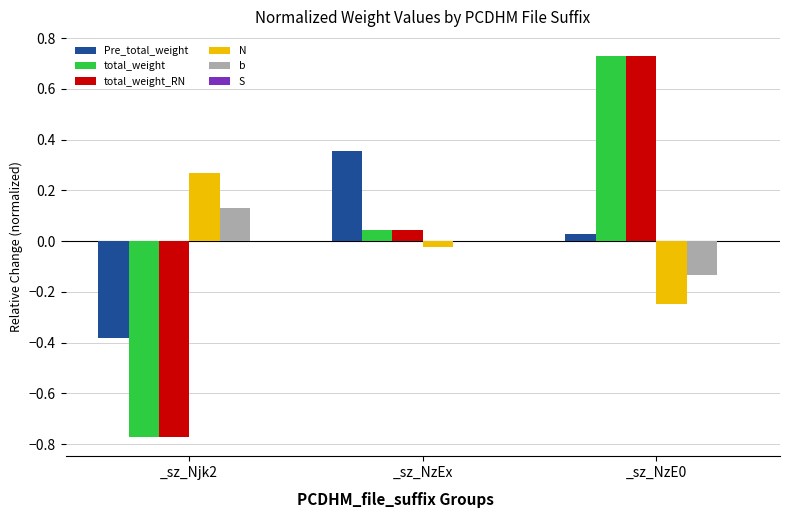

Is it true that total_weight equals -0.4 at _sz_Njk2?

False